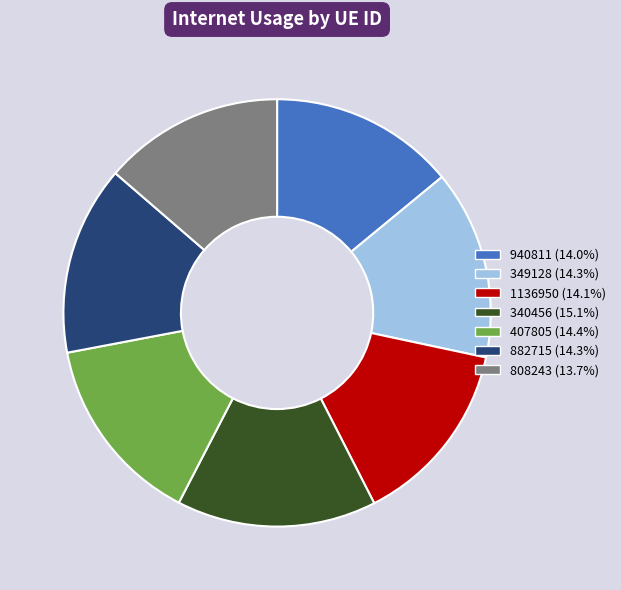

Is 340456 the majority of the pie?

No